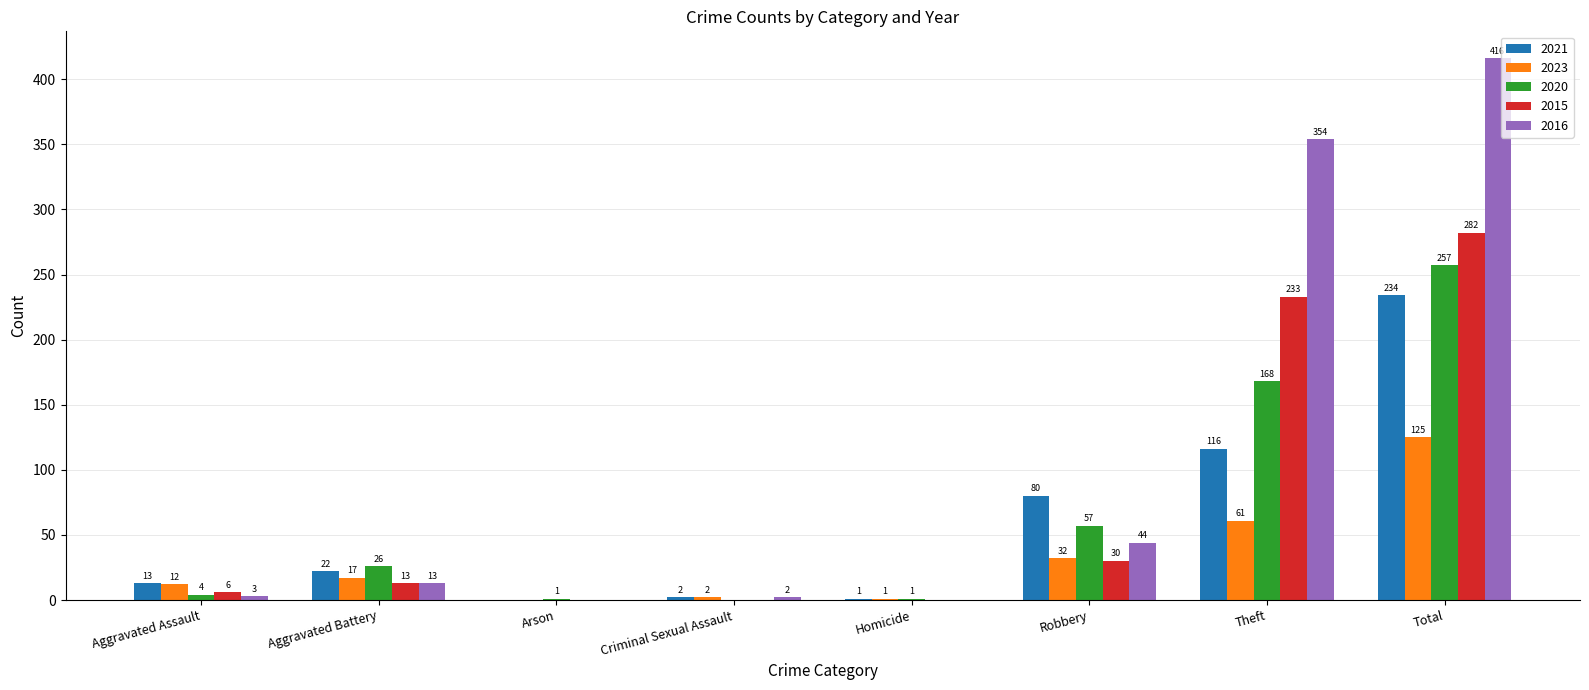

What is the highest value of the 2016 series?

416